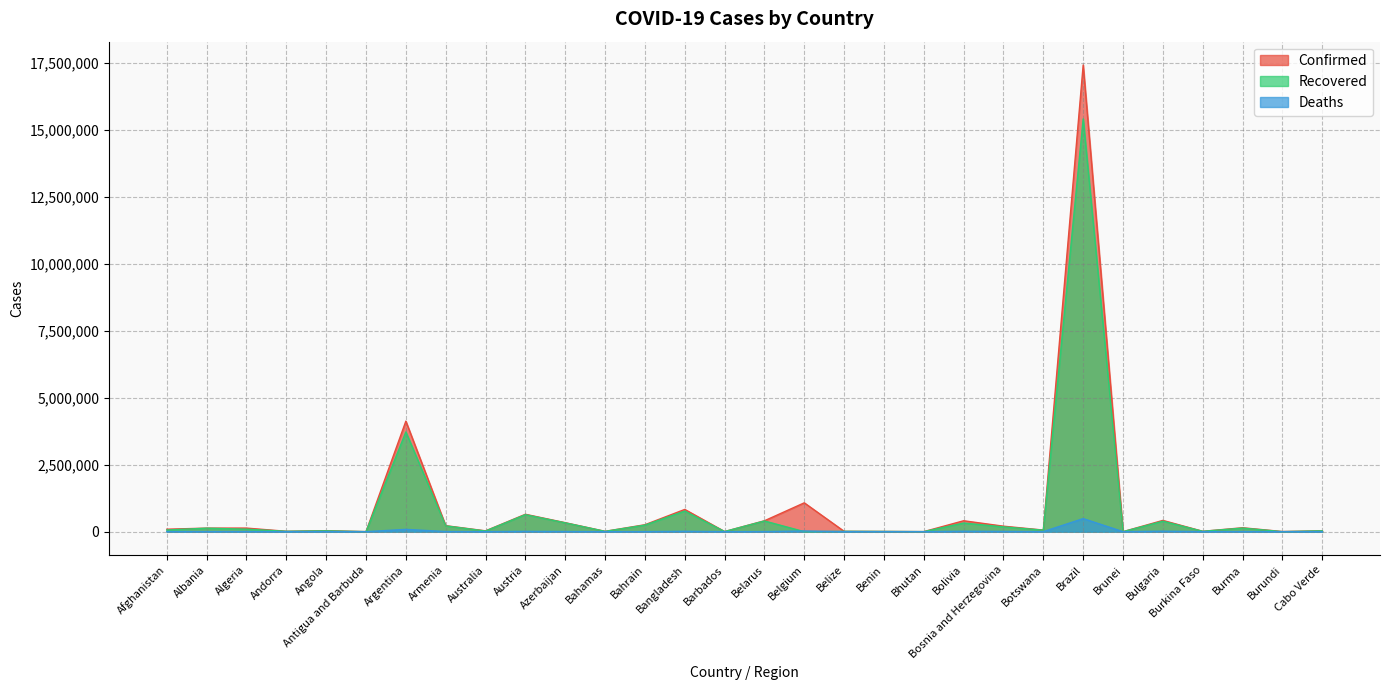

In Confirmed, how many points are lower than both neighbors (excluding endpoints)?

10